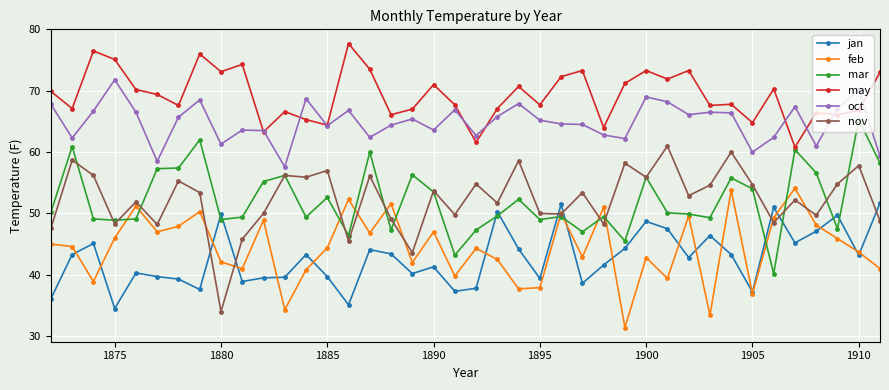

How many lines are shown in the chart?

6